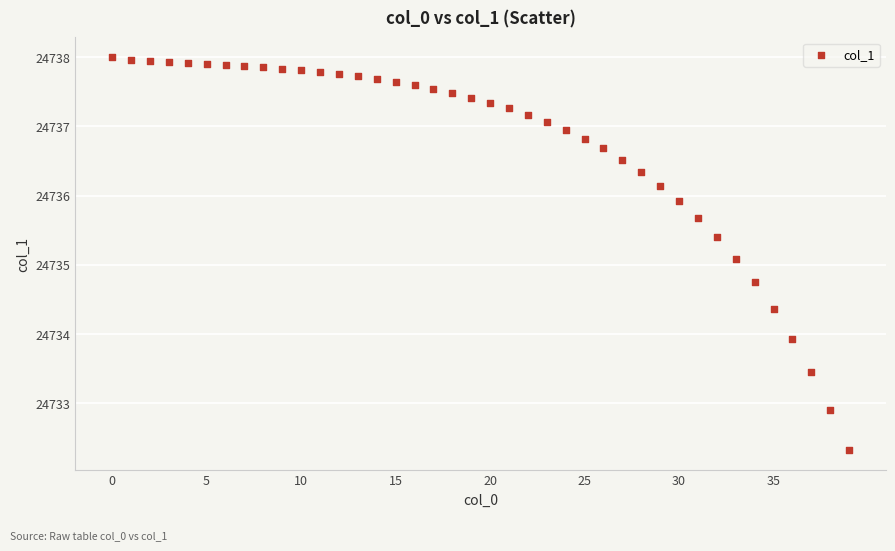

What Y value in the scatter plot is closest to 24735?

24735.1